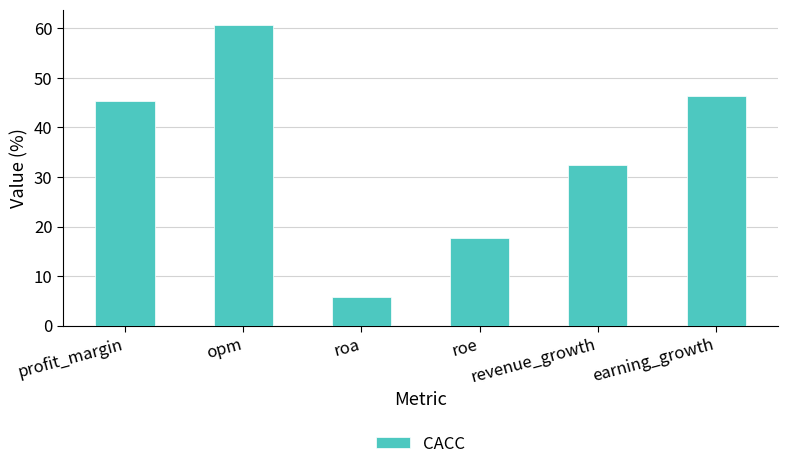

True or false: the data shows 38.9 at opm.

False